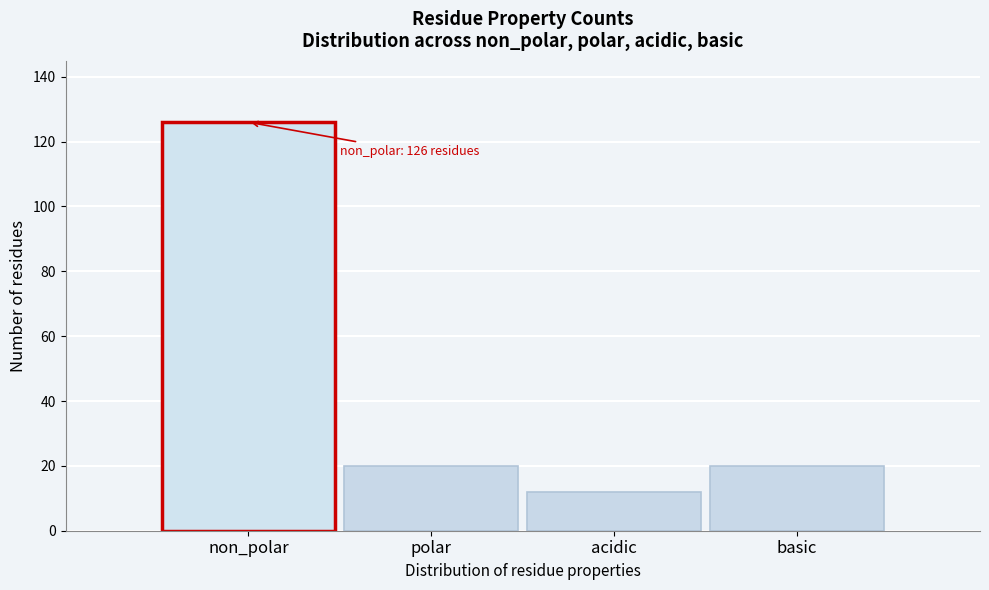

Reading left to right, list all the values displayed in this chart.

126	20	12	20